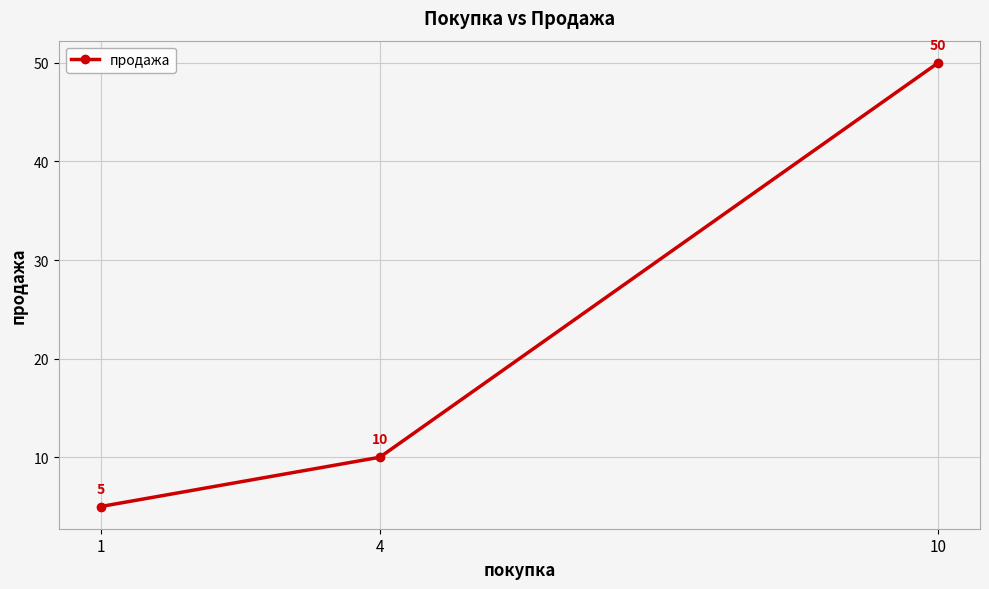

Approximately how many times larger is the value at 4 compared to 1?

2.0